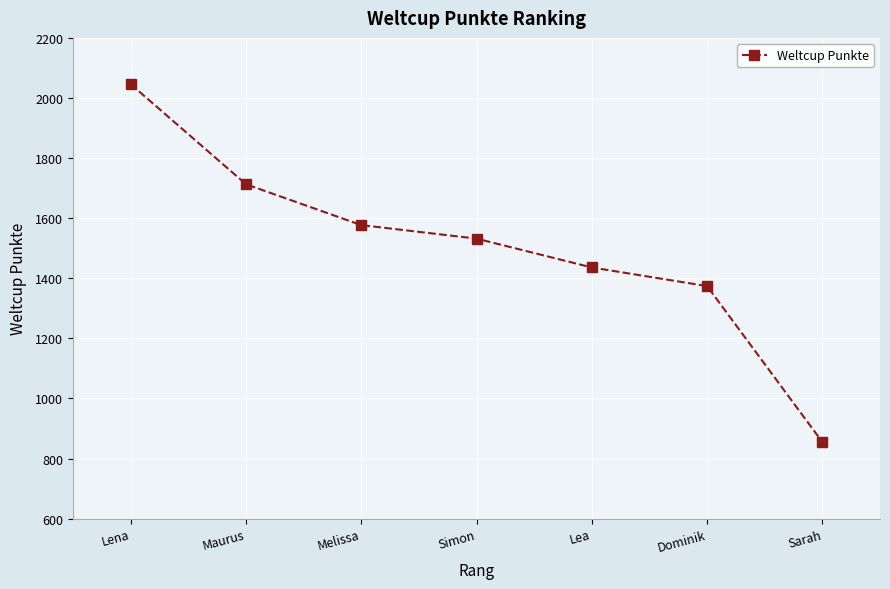

How many values are below 1532?

3